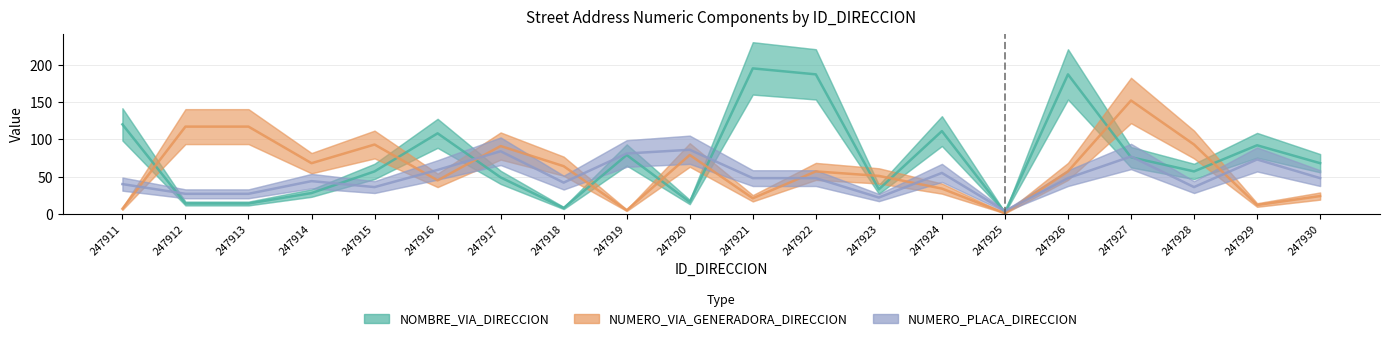

Between 247926 and 247914, which is larger?

247926